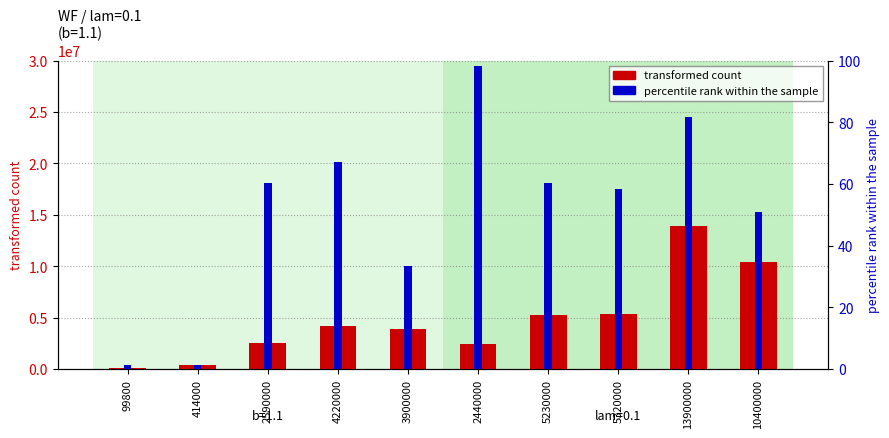

How many data points in Expected value are less than 18068639?

5